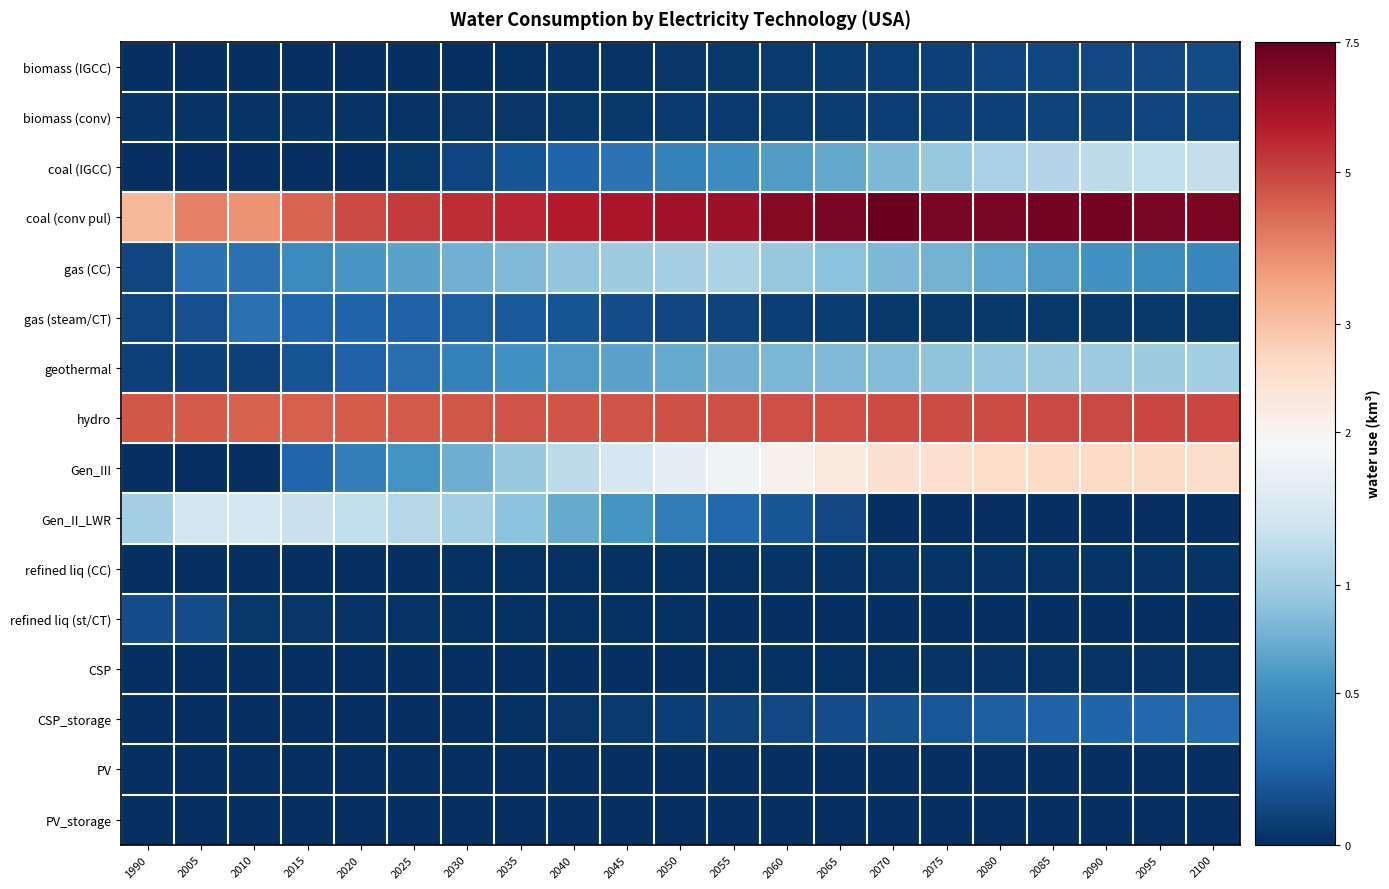

Between 2055 and 2060, which series saw the biggest shift?

Gen_III